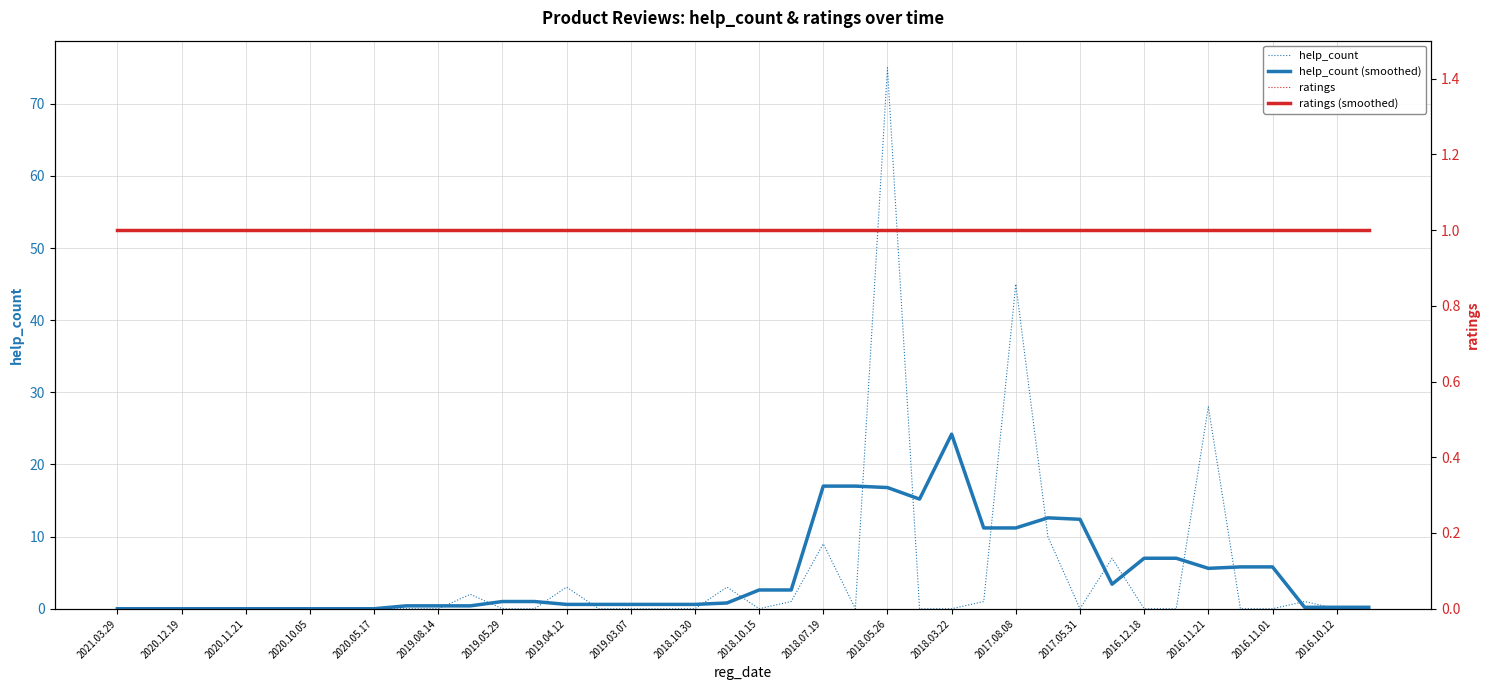

The value of help_count (smoothed) at 2020.05.17 is -12.4. True or false?

False